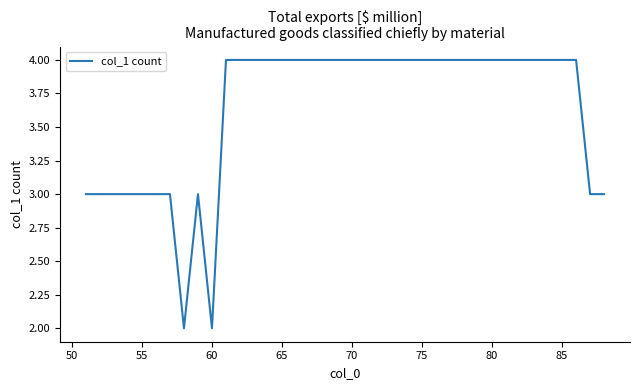

What is the maximum value shown in the chart?

4